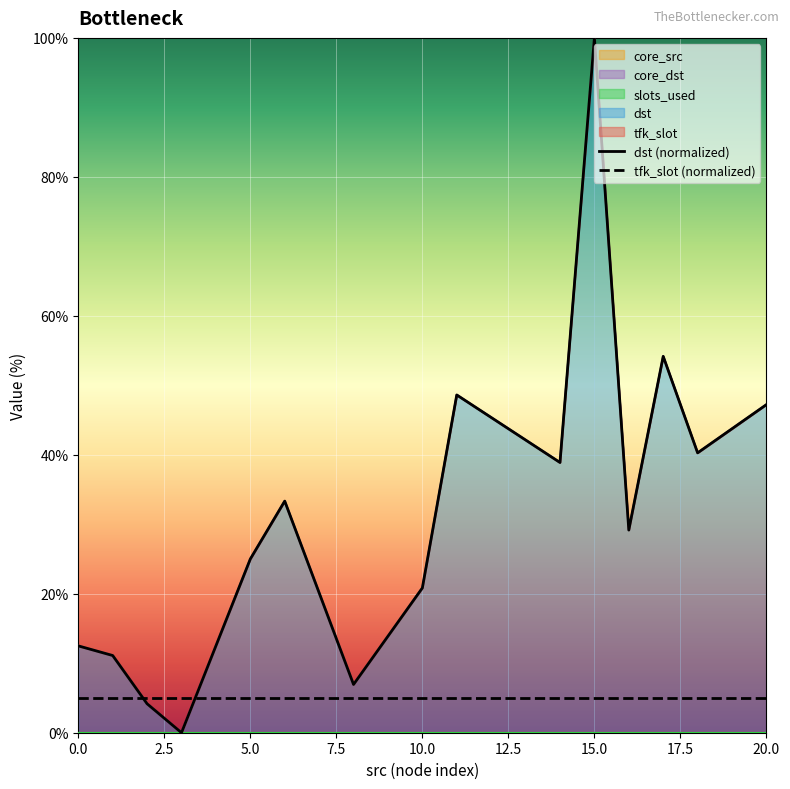

Rank the series at 20.0 from lowest to highest value.

tfk_slot (normalized), dst (normalized)